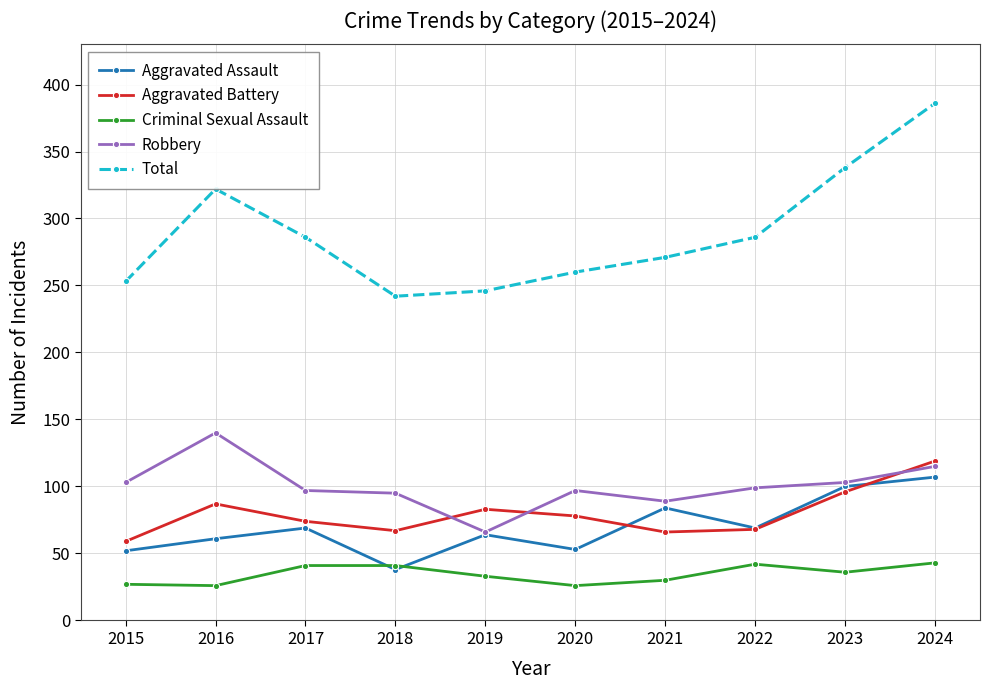

What is the value of the Criminal Sexual Assault point at the 6th from the left?

26